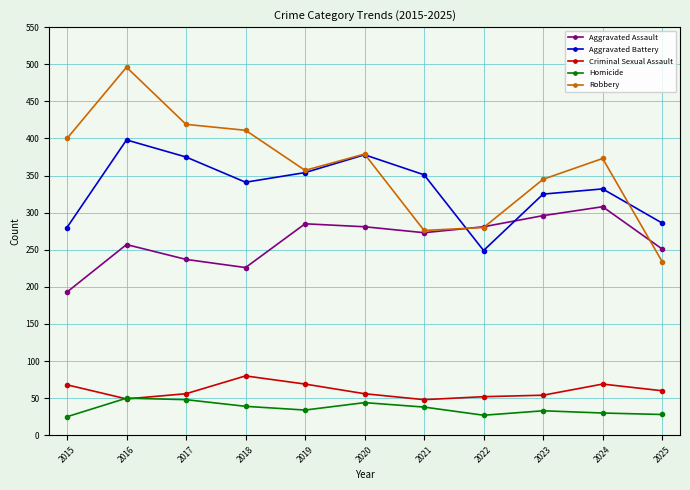

At 2015, list the series in order from smallest to largest.

Homicide, Criminal Sexual Assault, Aggravated Assault, Aggravated Battery, Robbery